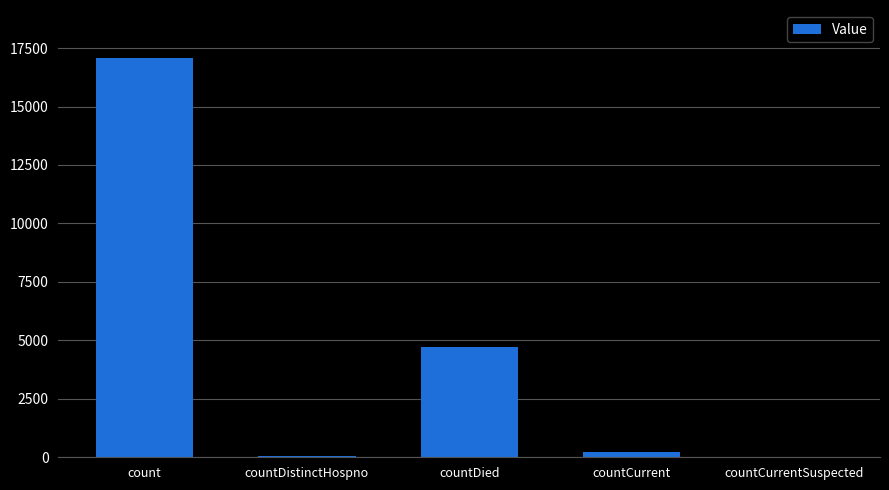

Between countCurrent and countDied, which is larger?

countDied